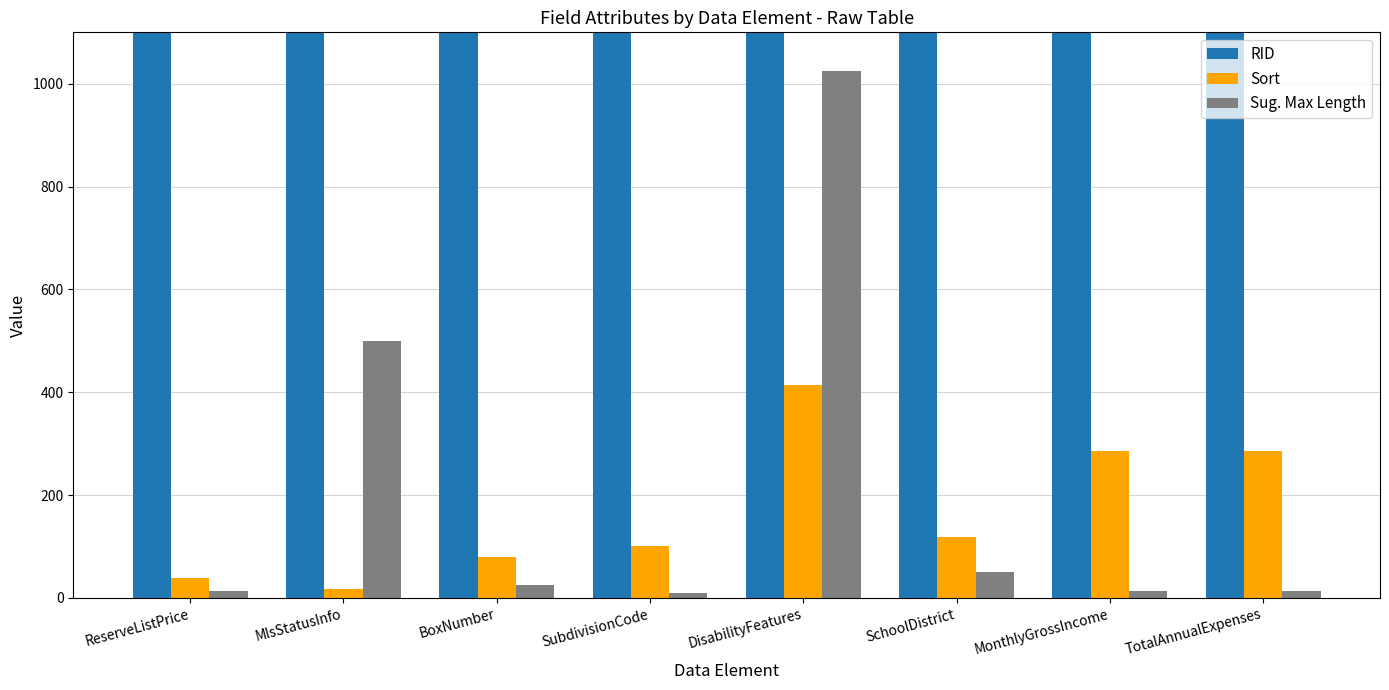

What are all the series names shown in the legend?

RID, Sort, Sug. Max Length